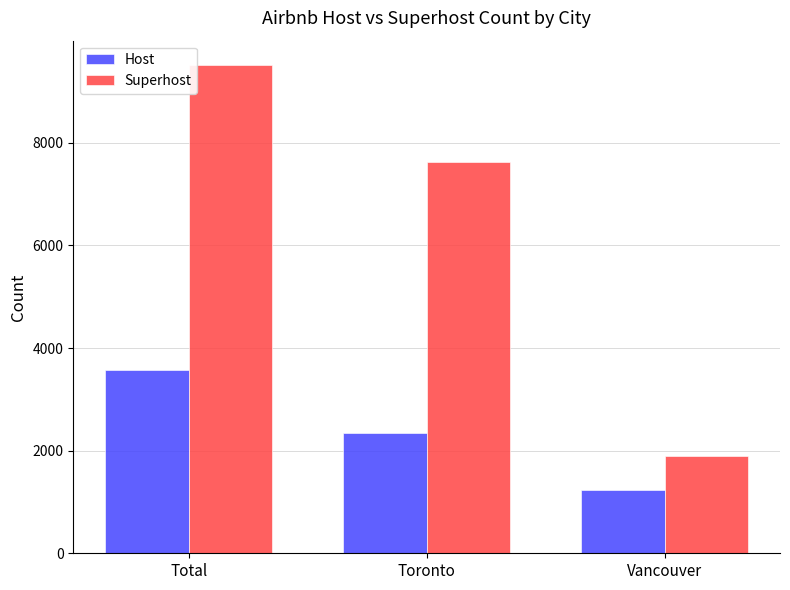

Is it true that Superhost equals 1898 at Vancouver?

True